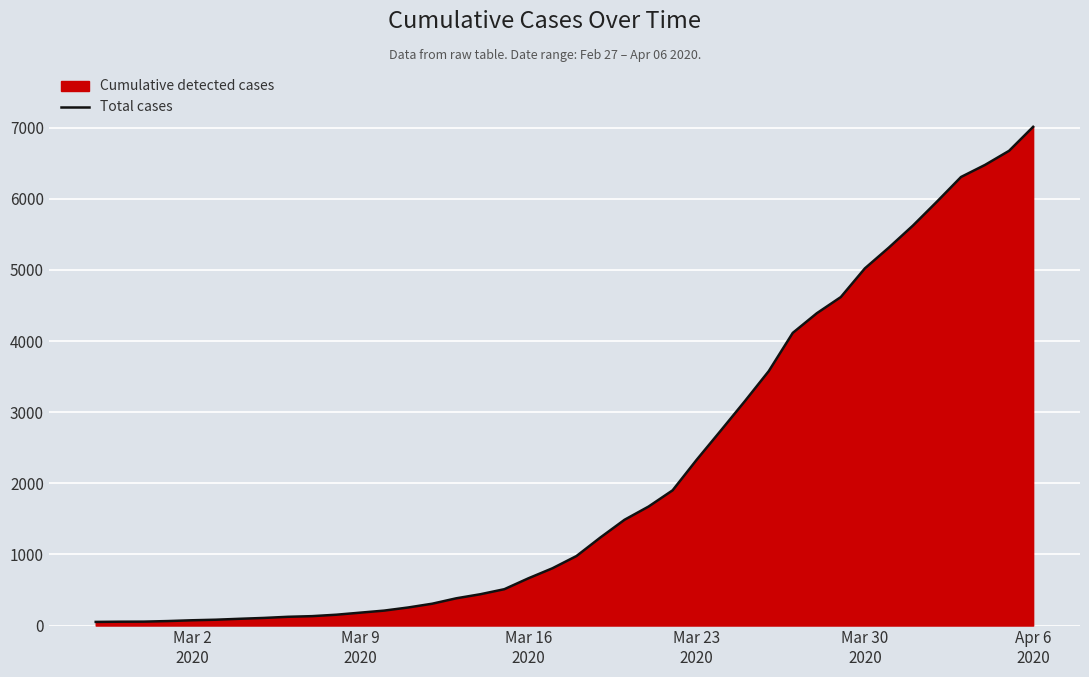

Reading left to right, transcribe all the data shown in this chart.

51	54	55	63	74	82	95	107	123	132	152	181	210	254	307	383	440	511	664	805	977	1239	1487	1673	1901	2330	2739	3152	3577	4115	4391	4619	5022	5315	5624	5961	6307	6477	6675	7012